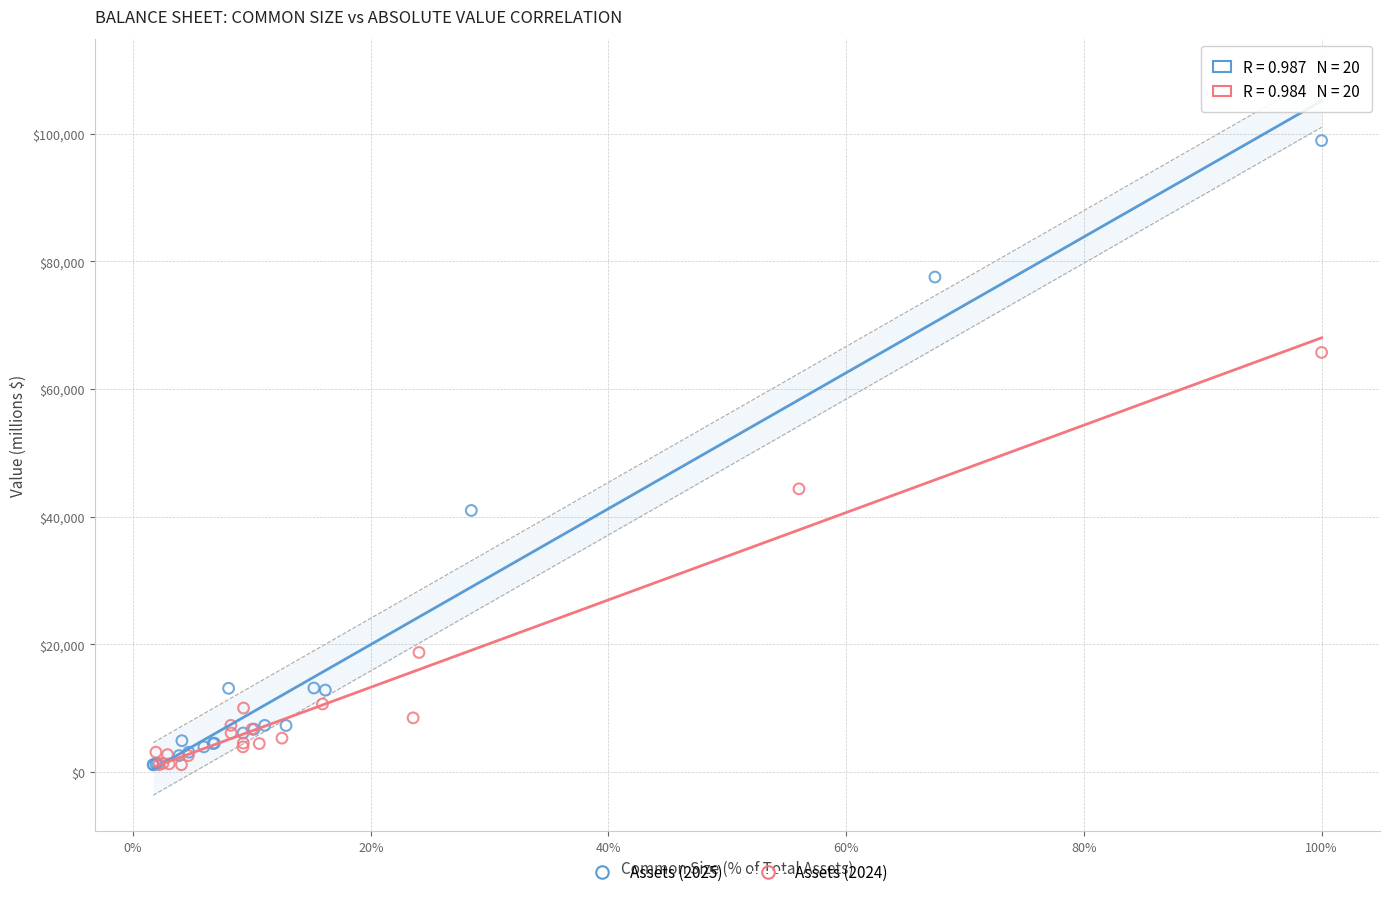

Which series contains the highest Y value?

Assets (2025)